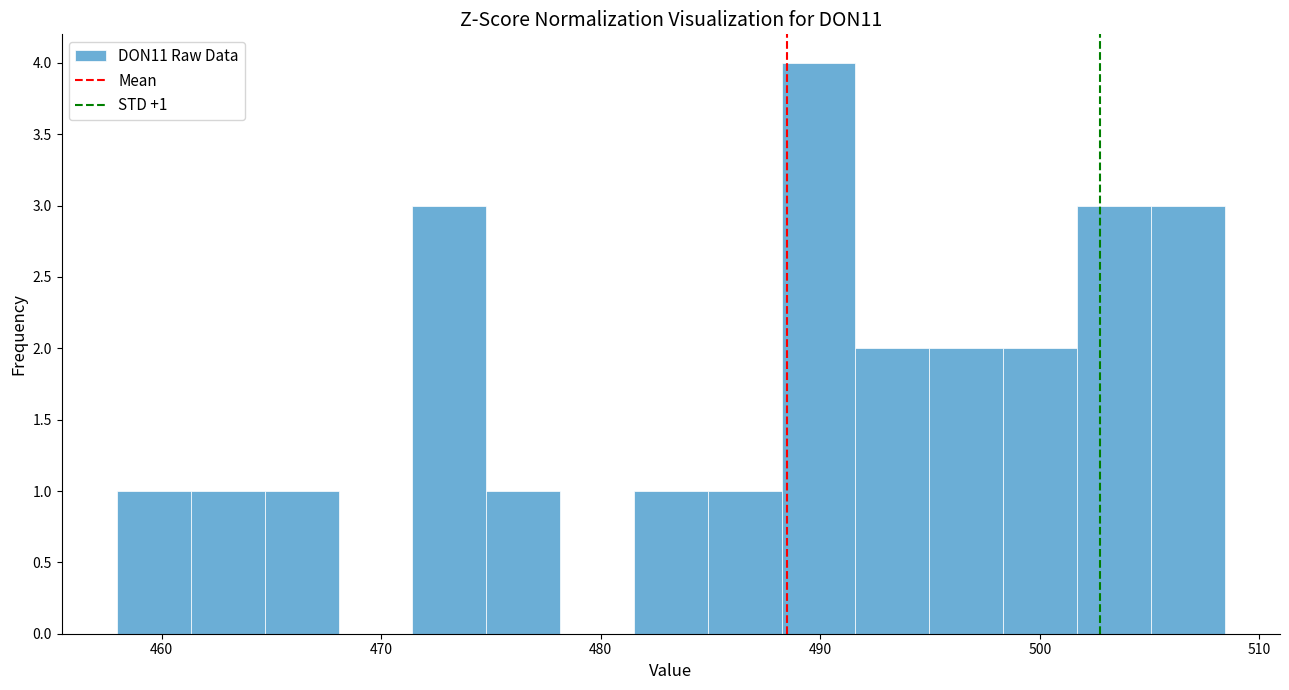

Read against the x-axis, roughly where is the centre of the tallest bar?

490